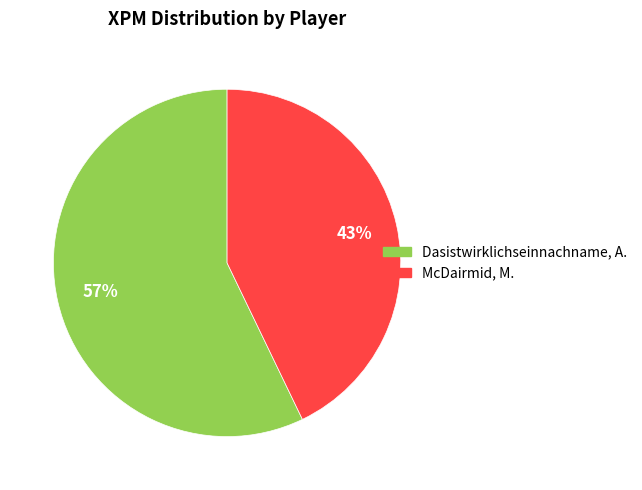

True or false: McDairmid, M. accounts for 35% of the total.

False